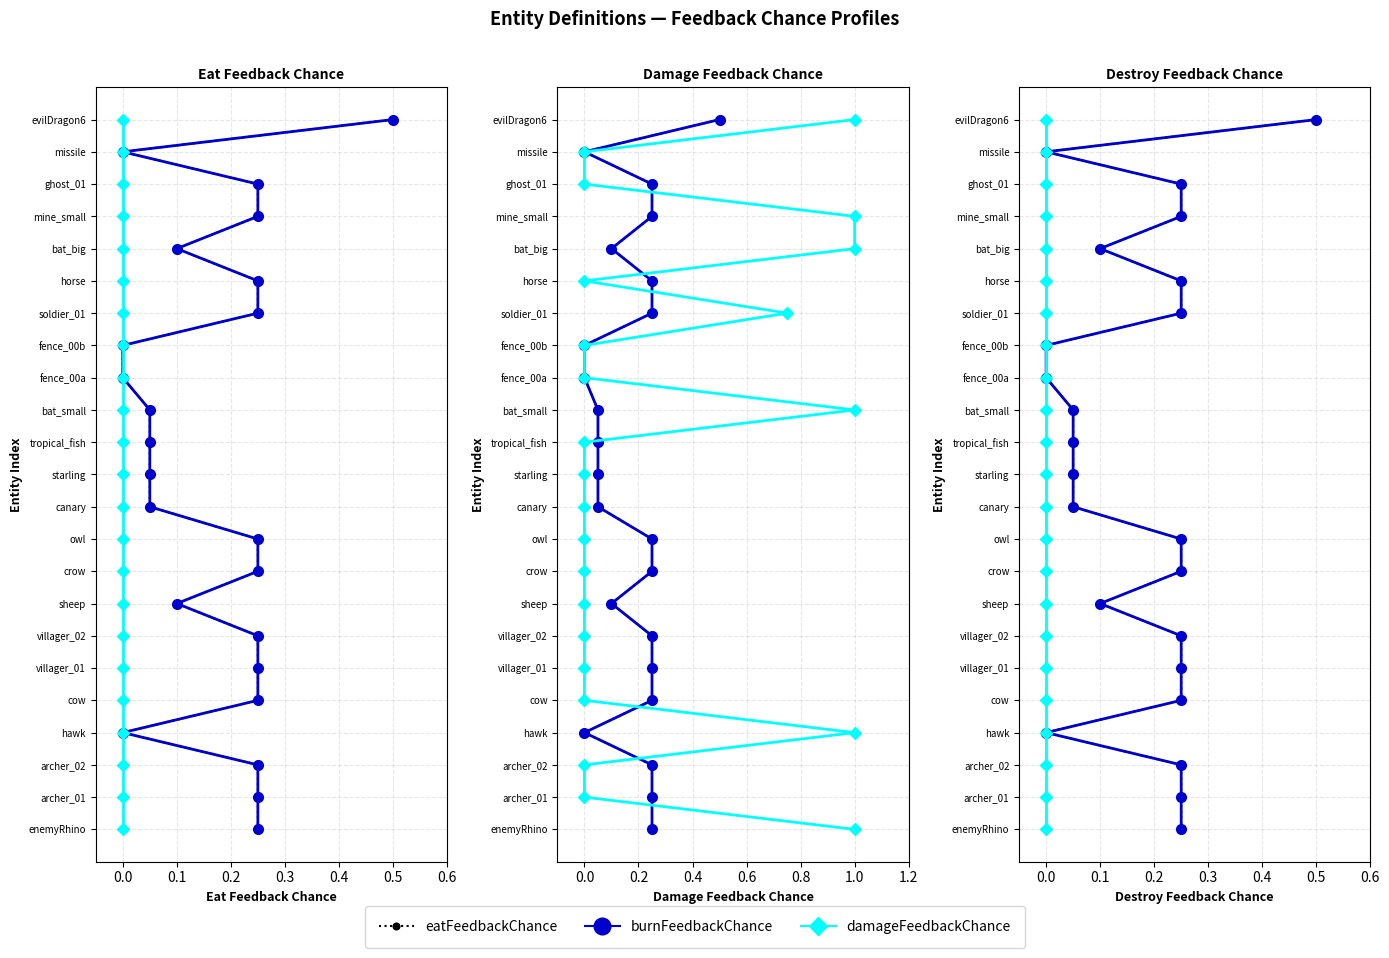

Is this an area chart (filled region under the line)?

No